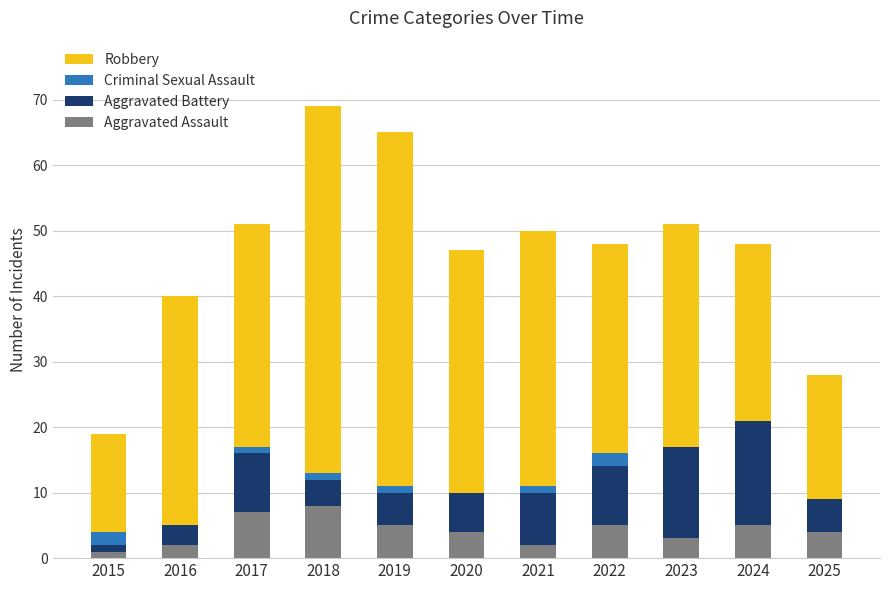

What is the total value across all series at 2023?

51